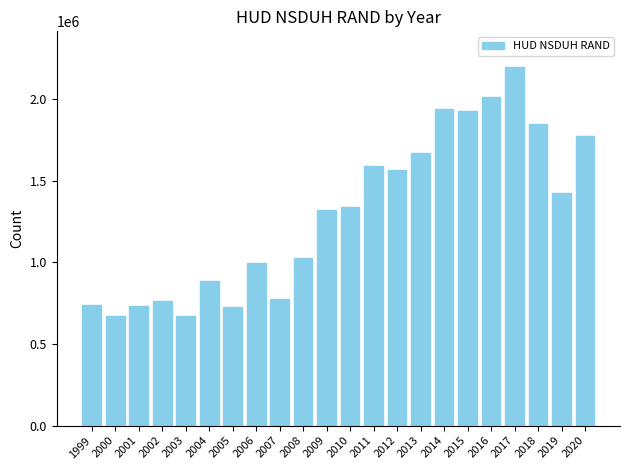

What value does the data have at 2002?

764684.4